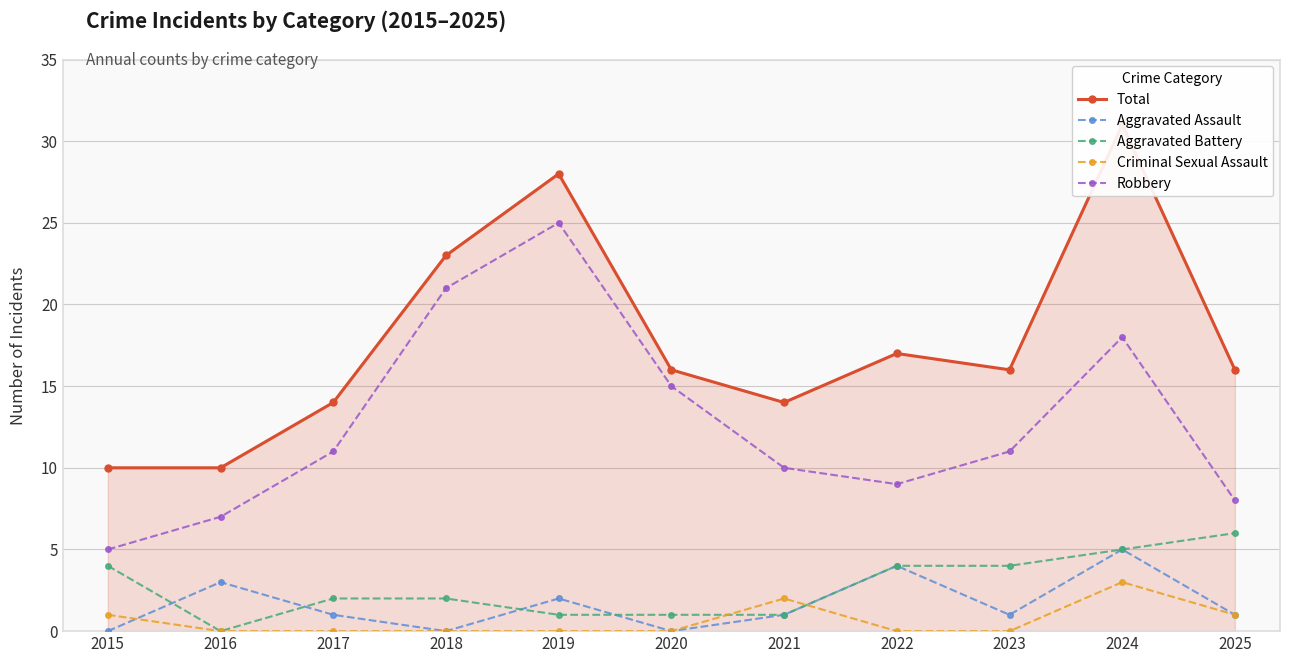

Which category has the highest value in the Aggravated Battery series?

2025